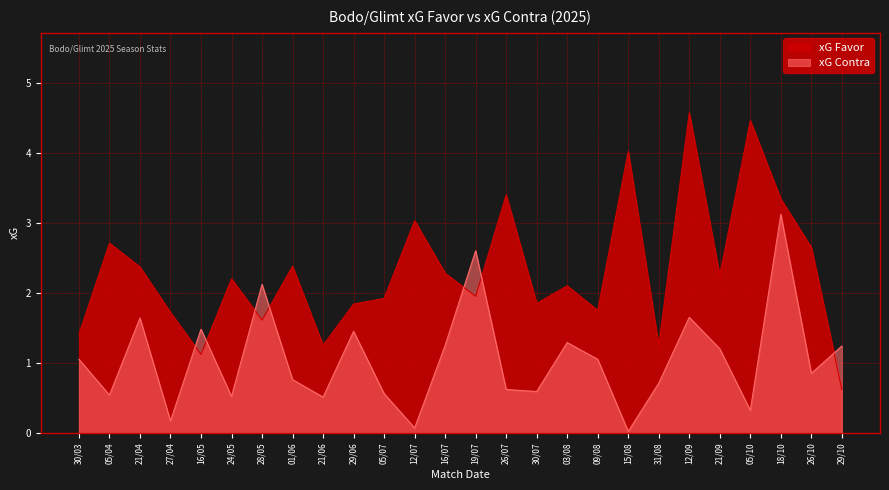

After their last crossing, which series has the higher values: xG Favor or xG Contra?

xG Contra